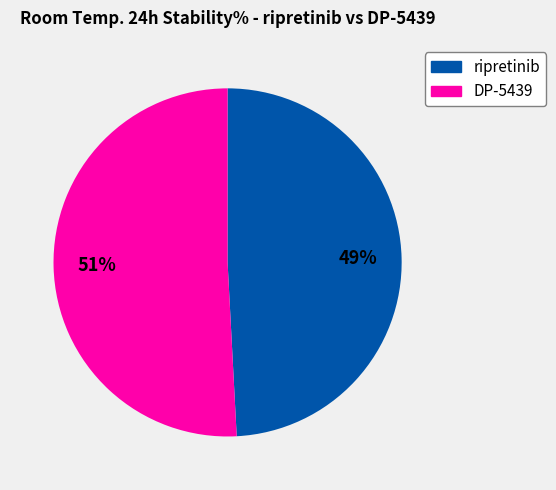

Count the number of slices in the pie.

2